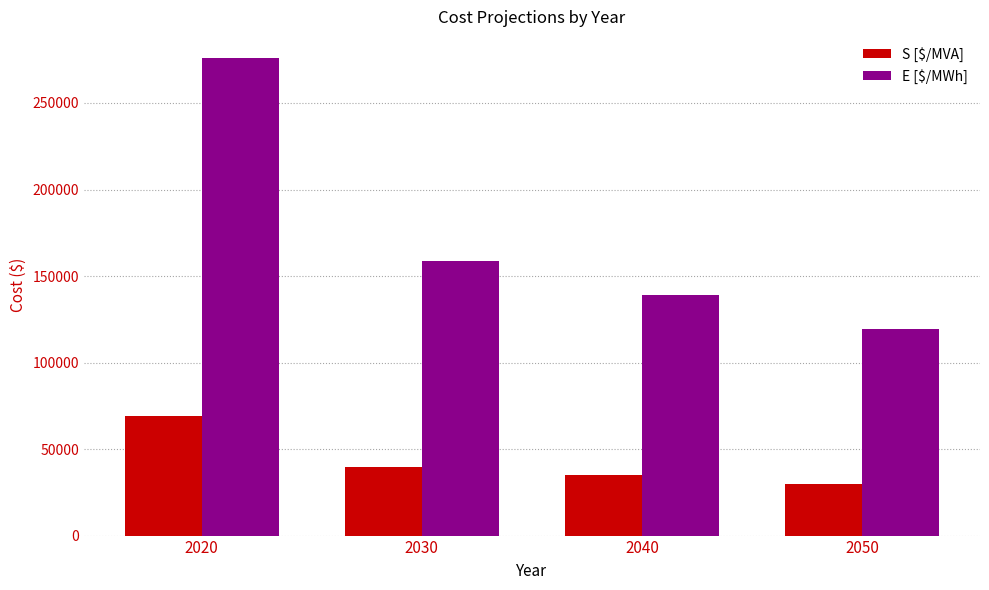

Which series has the largest range (max minus min)?

E [$/MWh]